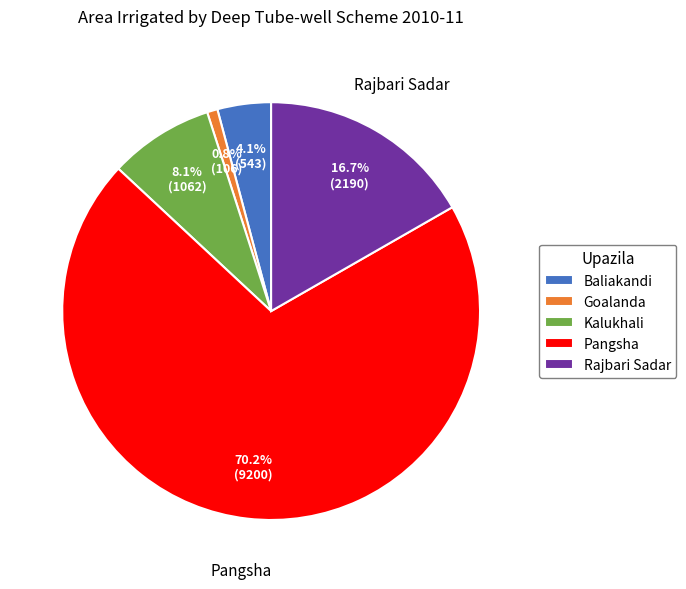

What is the ratio of the value at Baliakandi to the value at Kalukhali?

0.5